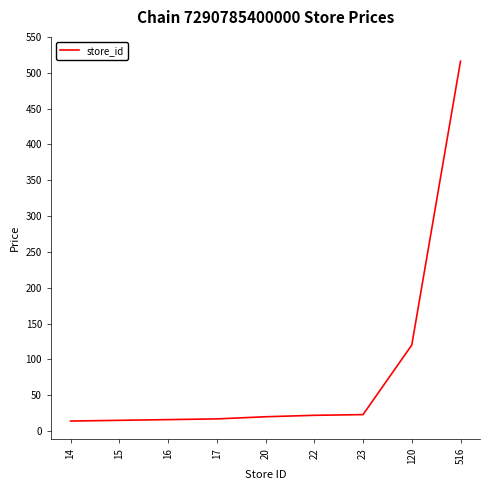

True or false: the data shows 17 at 17.

True